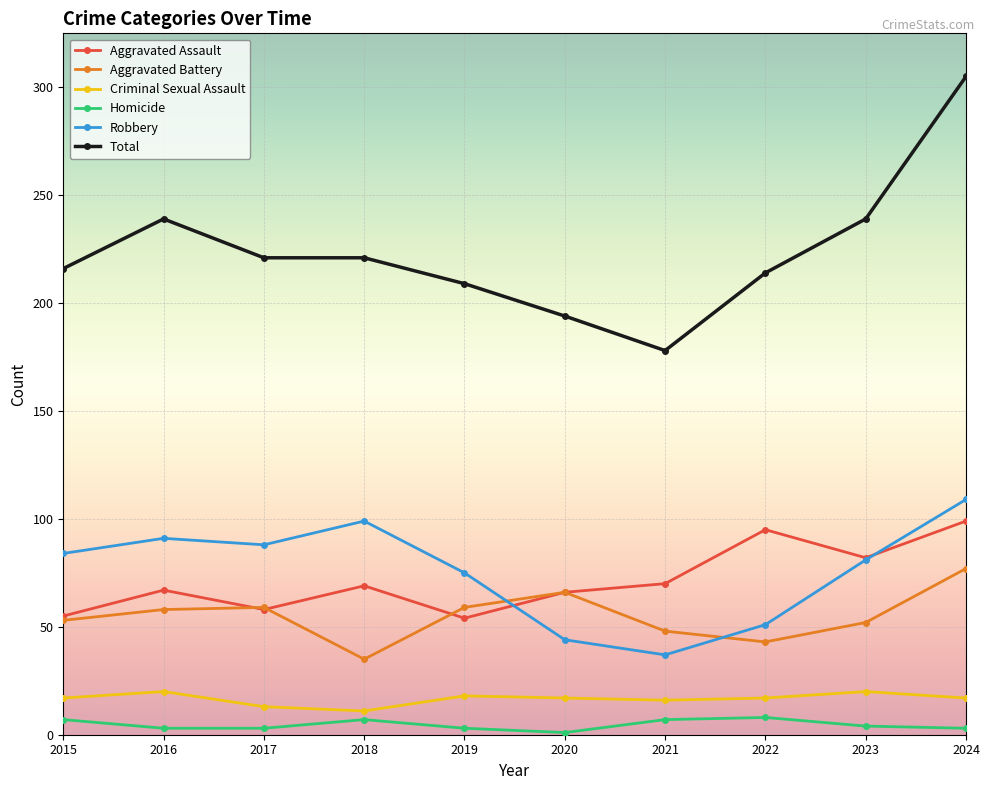

Is the value of Robbery at 2019 greater than the value of Total at 2020?

No